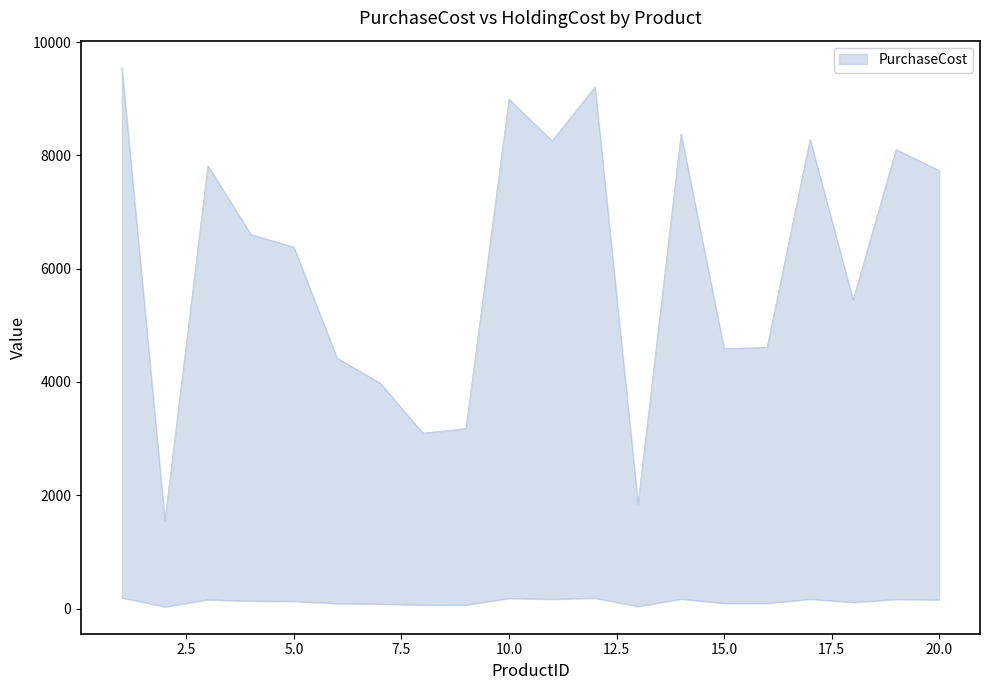

How many lines are shown in the chart?

2